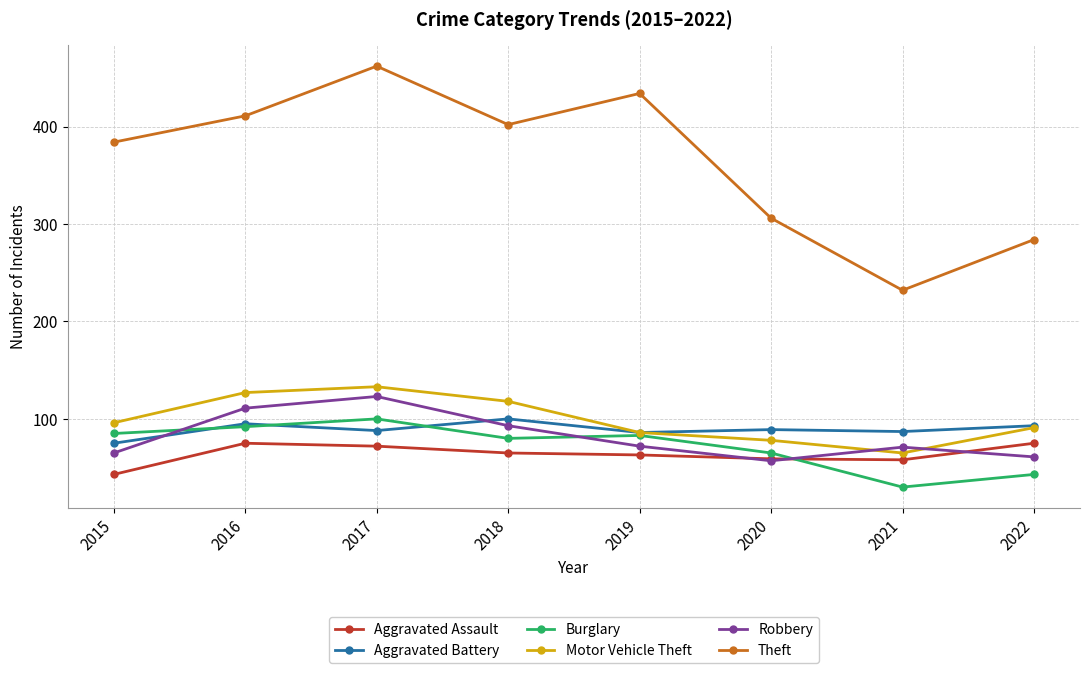

What is the lowest value of the Aggravated Assault series?

43